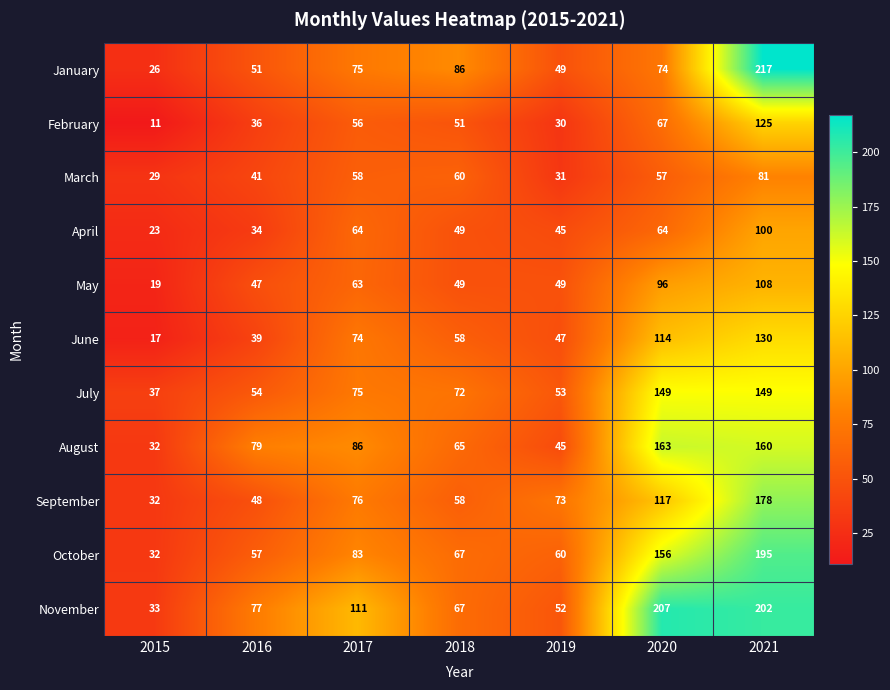

Which series has the widest spread of values?

January